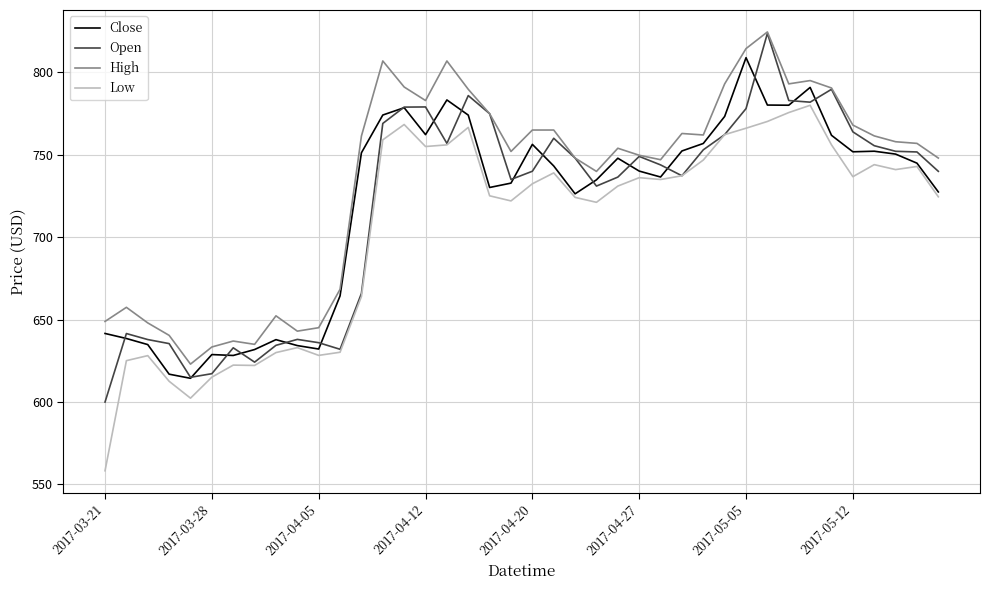

What is the highest value of the Close series?

808.9